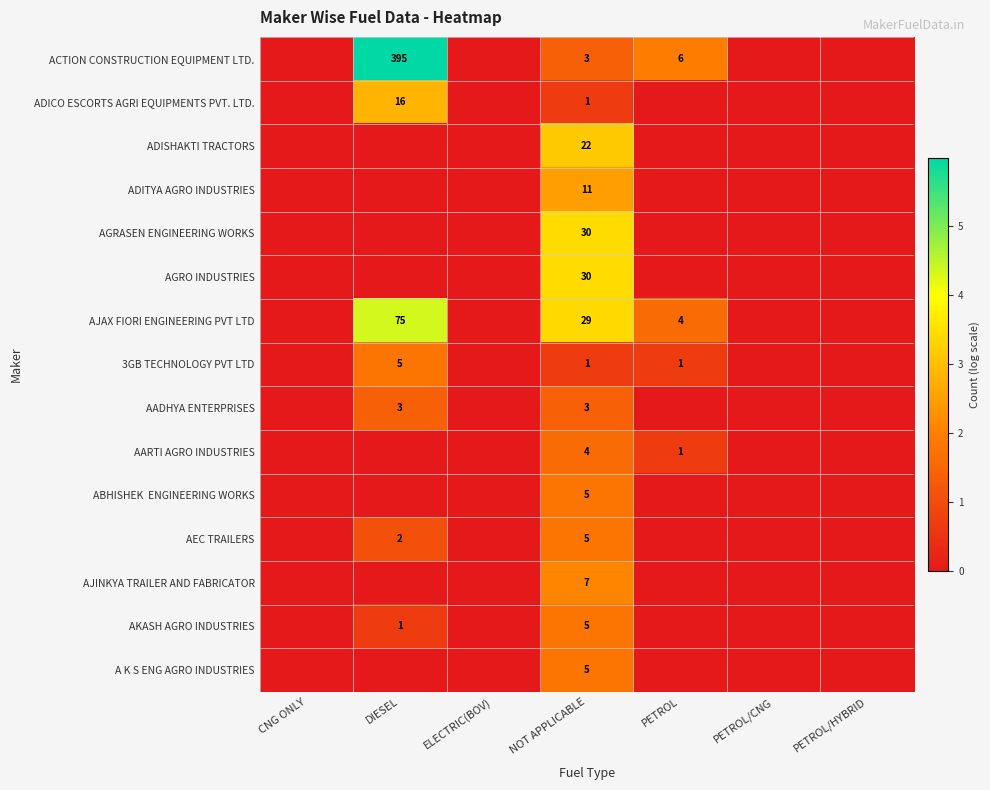

True or false: AARTI AGRO INDUSTRIES has a value of 6 at NOT APPLICABLE.

False